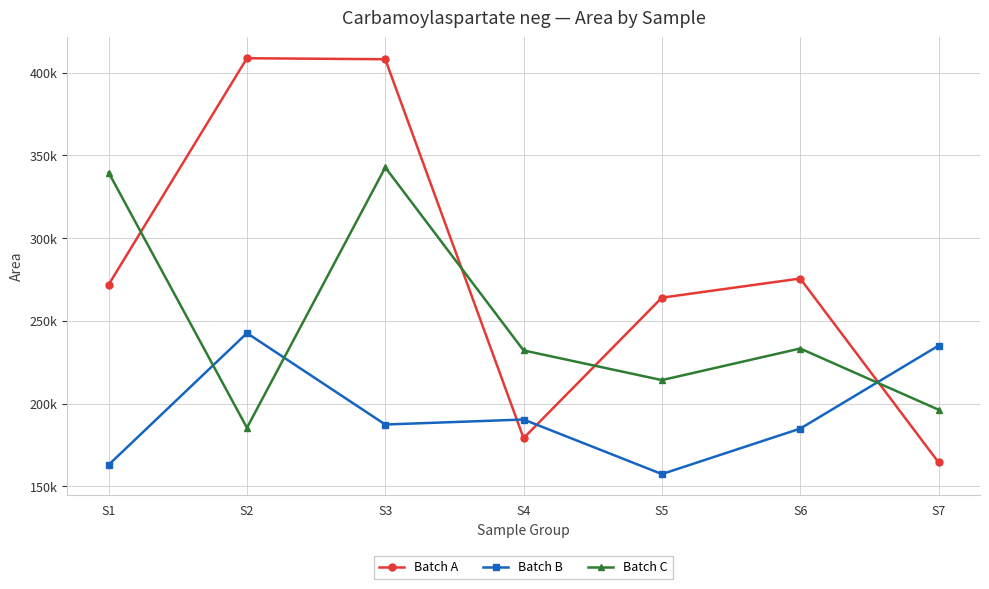

What are all the series names shown in the legend?

Batch A, Batch B, Batch C